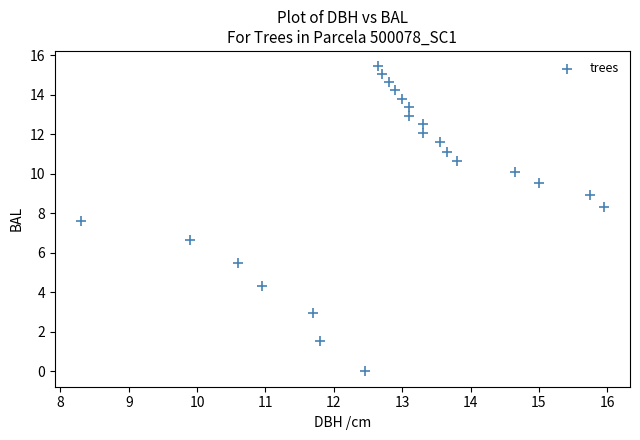

What is the range of X values (max minus min)?

7.6